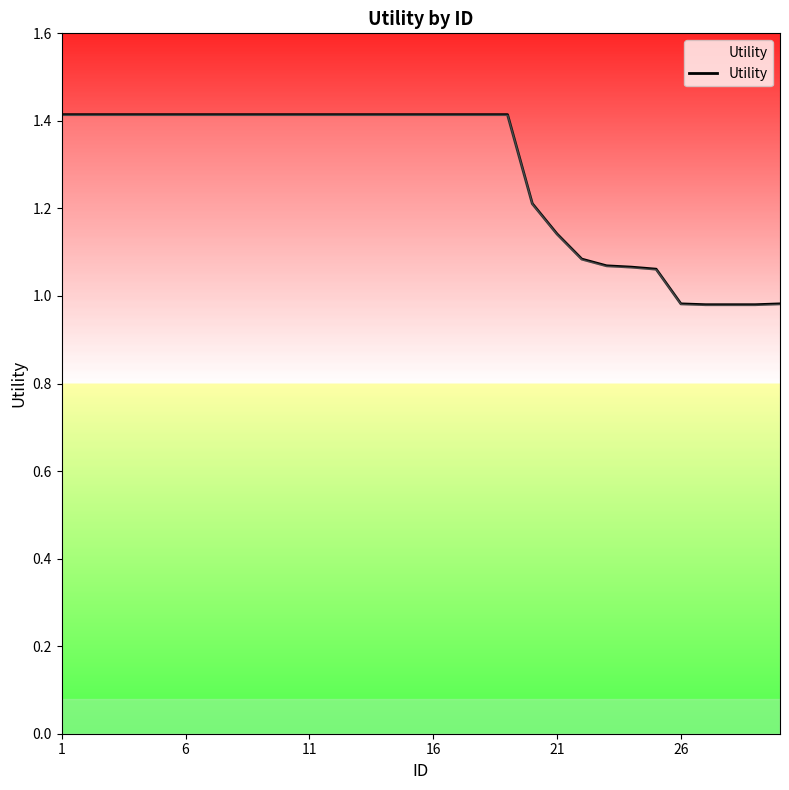

What is the greatest value displayed?

1.4